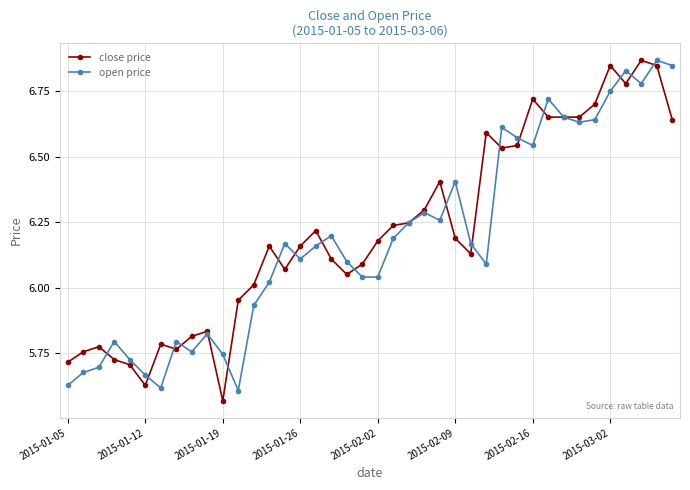

True or false: open price and close price cross at least once.

True